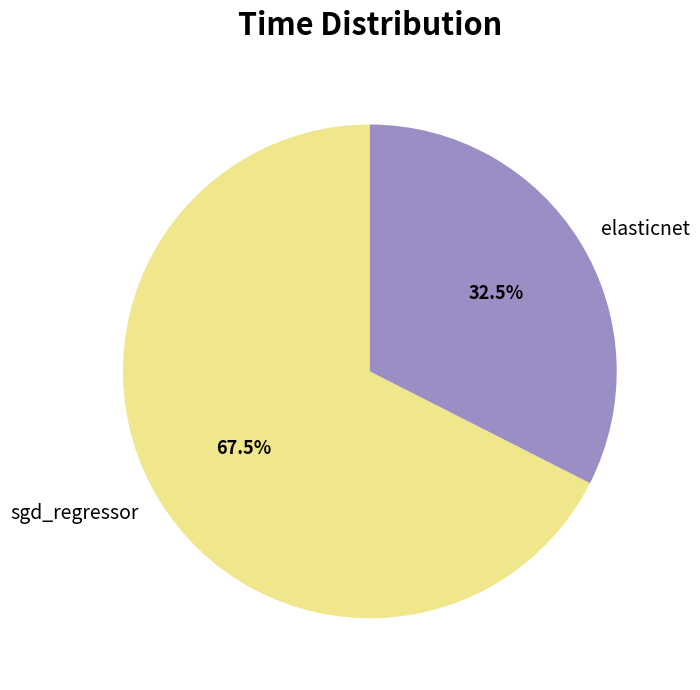

Which category has the smallest portion of the pie?

elasticnet